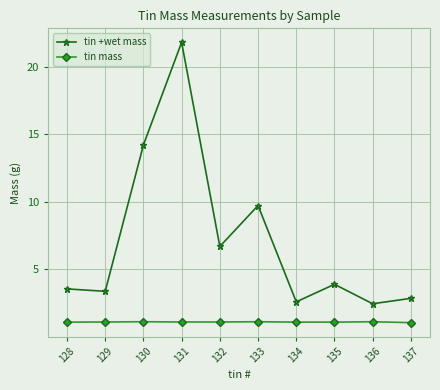

At 132, list the series in order from smallest to largest.

tin mass, tin +wet mass